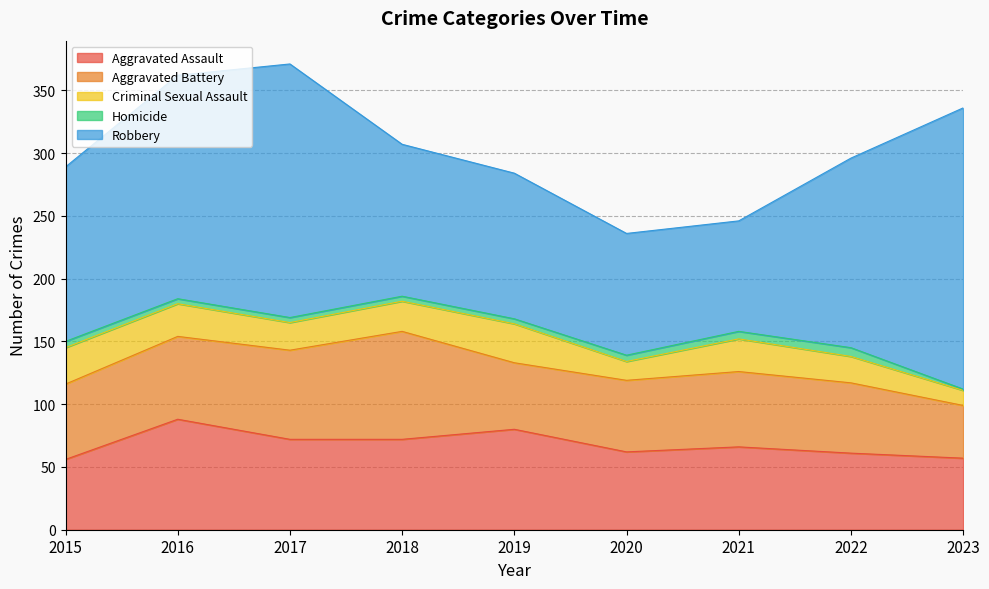

What is the value of the Aggravated Assault point at the 9th from the left?

57